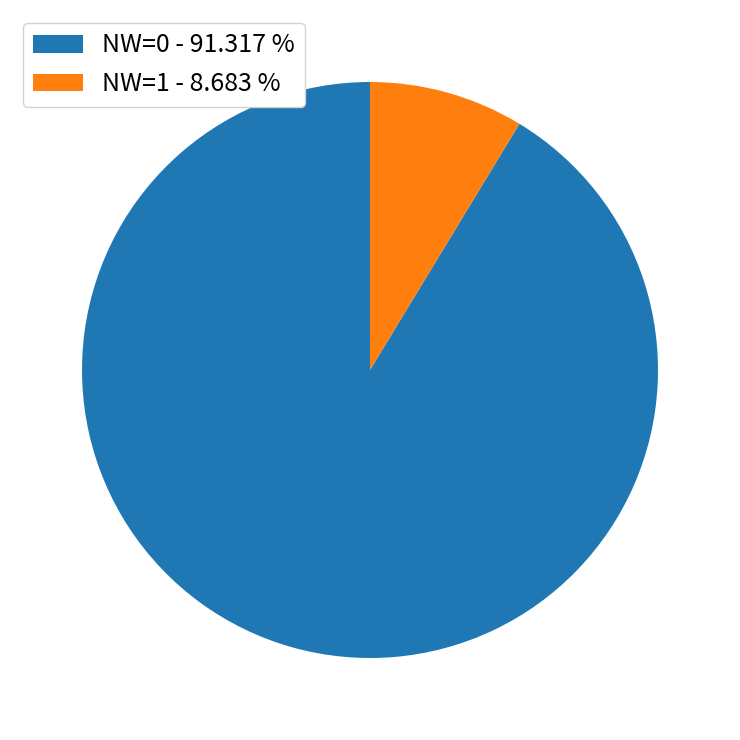

The NW=1 slice represents 35% of the pie. True or false?

False